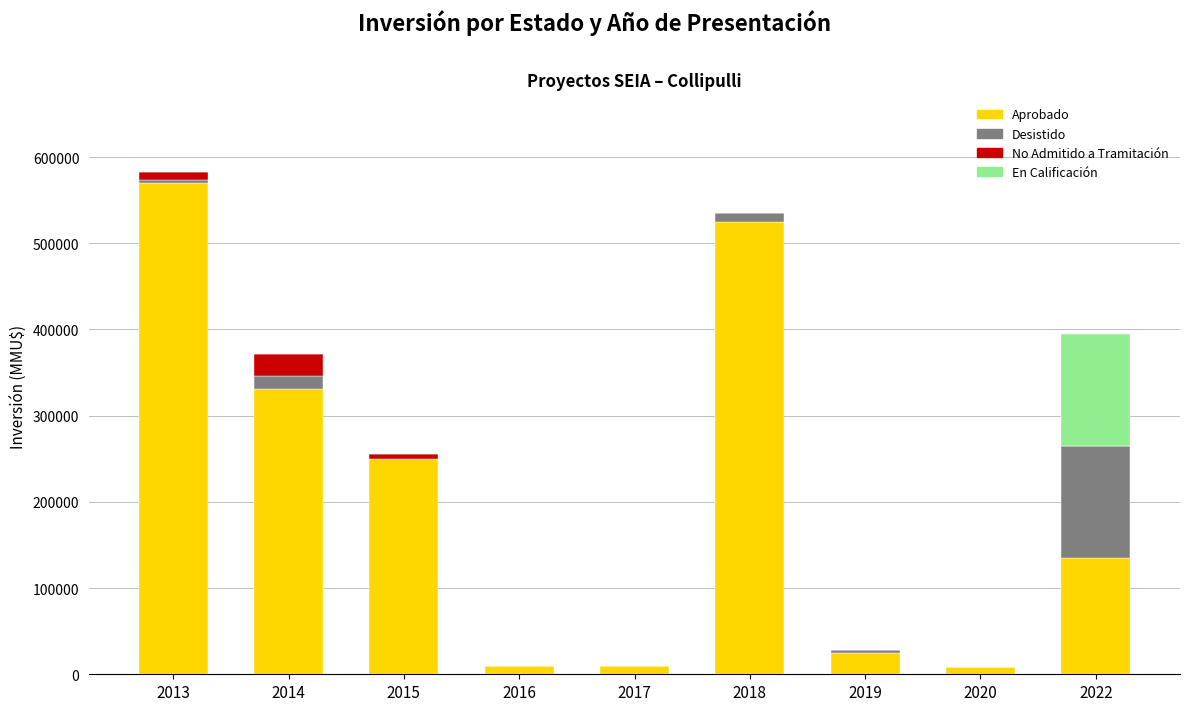

Are the bars grouped side by side (vs. stacked)?

No